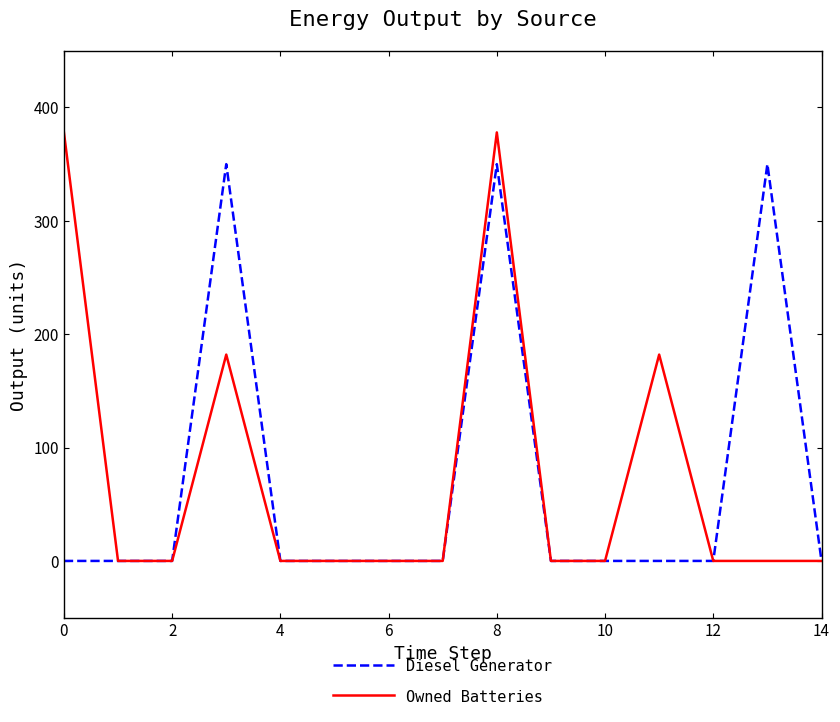

Reading left to right, extract all data points from this chart.

Diesel Generator: 0	0	0	350	0	0	0	0	350	0	0	0	0	350	0
Owned Batteries: 378	0	0	182	0	0	0	0	378	0	0	182	0	0	0